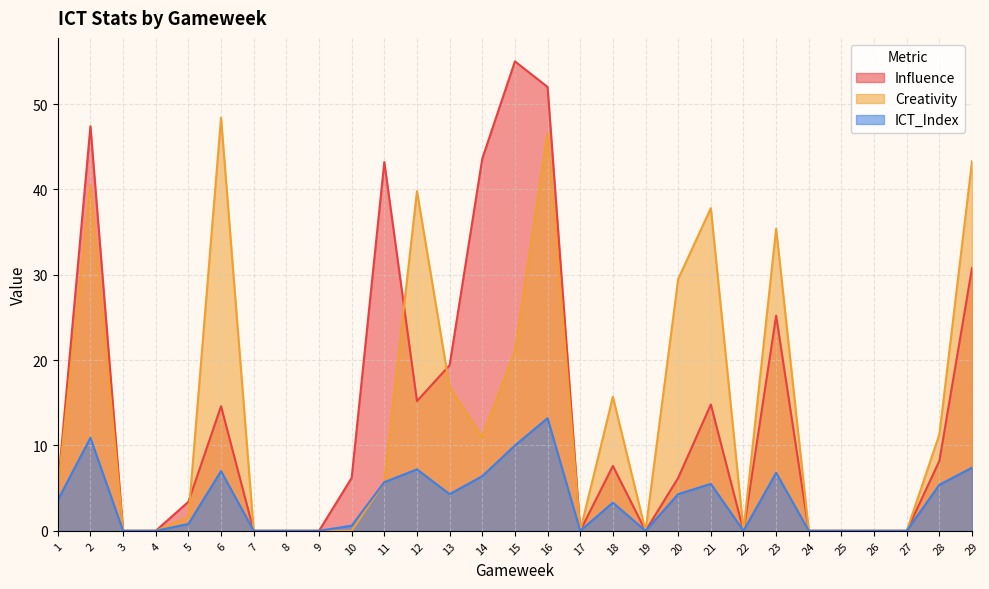

In Creativity, how many points are lower than both neighbors (excluding endpoints)?

4